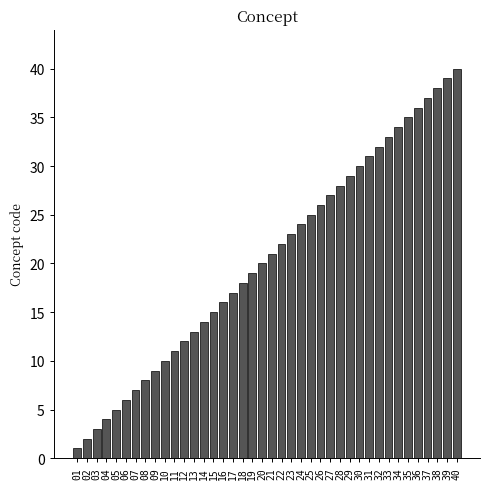

The chart shows a value of 9 at 09. True or false?

True